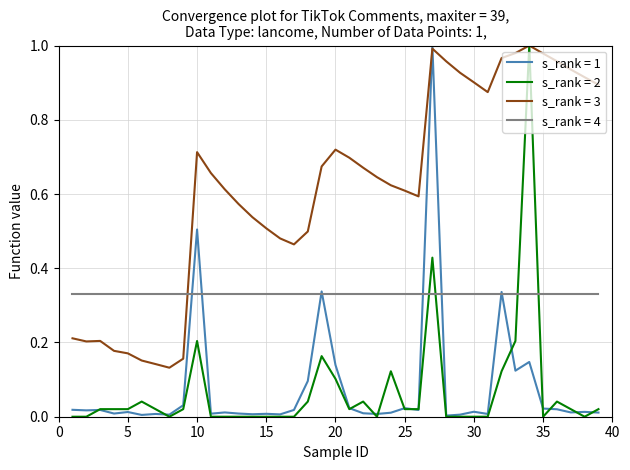

What are all the series names shown in the legend?

s_rank = 1, s_rank = 2, s_rank = 3, s_rank = 4